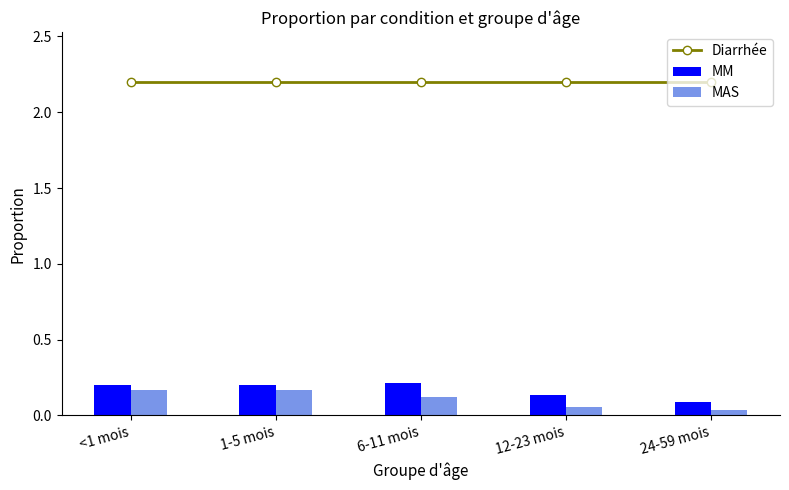

What are all the series names shown in the legend?

Diarrhée, MM, MAS